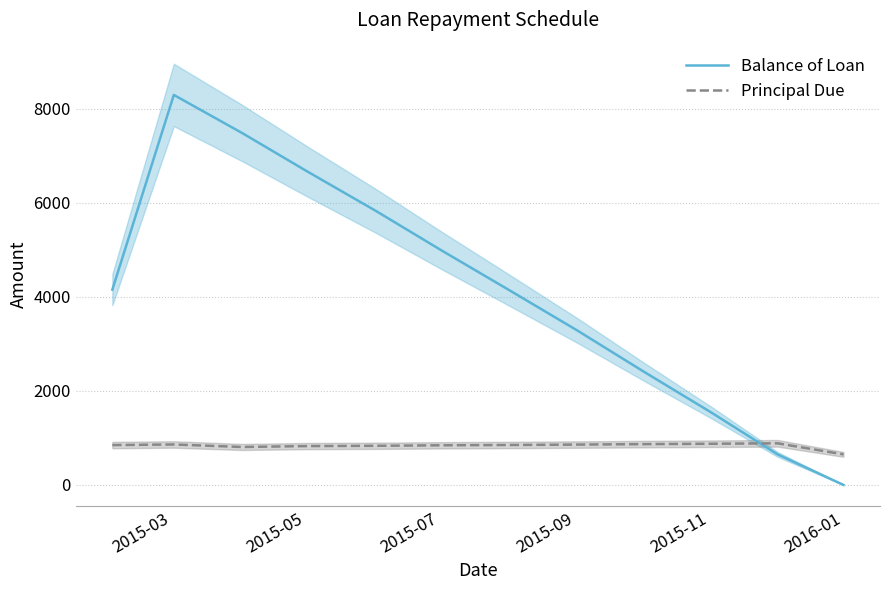

How many times do Principal Due and Balance of Loan cross each other?

1